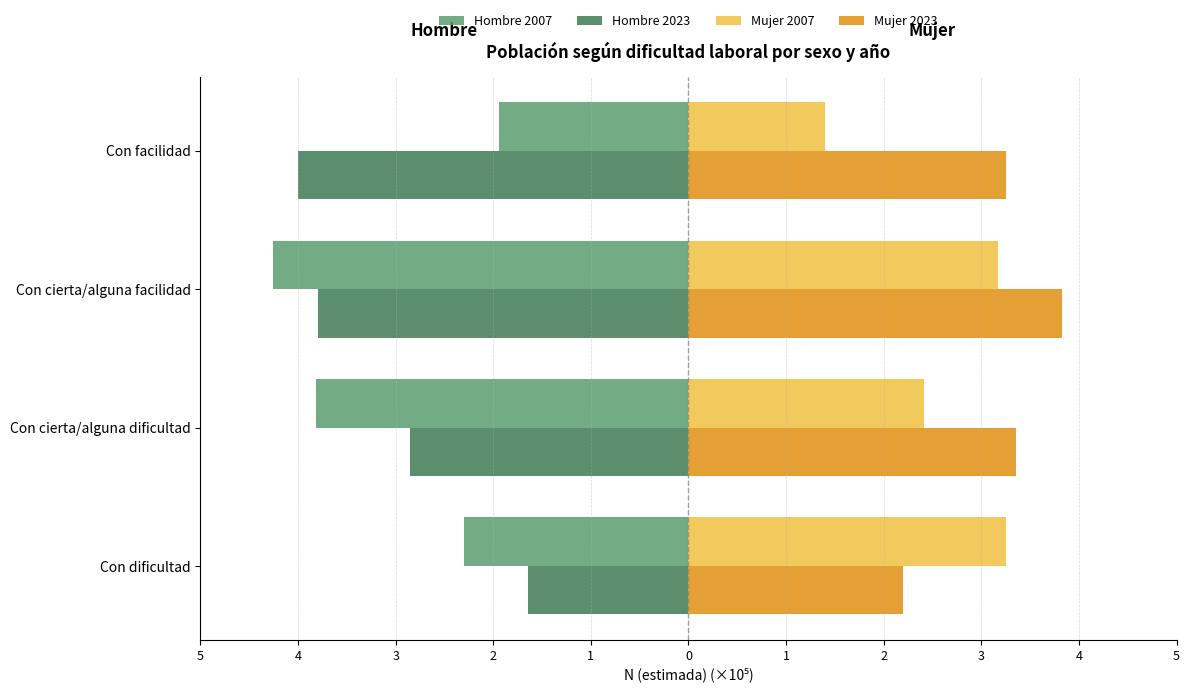

What are all the series names shown in the legend?

Hombre 2007, Hombre 2023, Mujer 2007, Mujer 2023